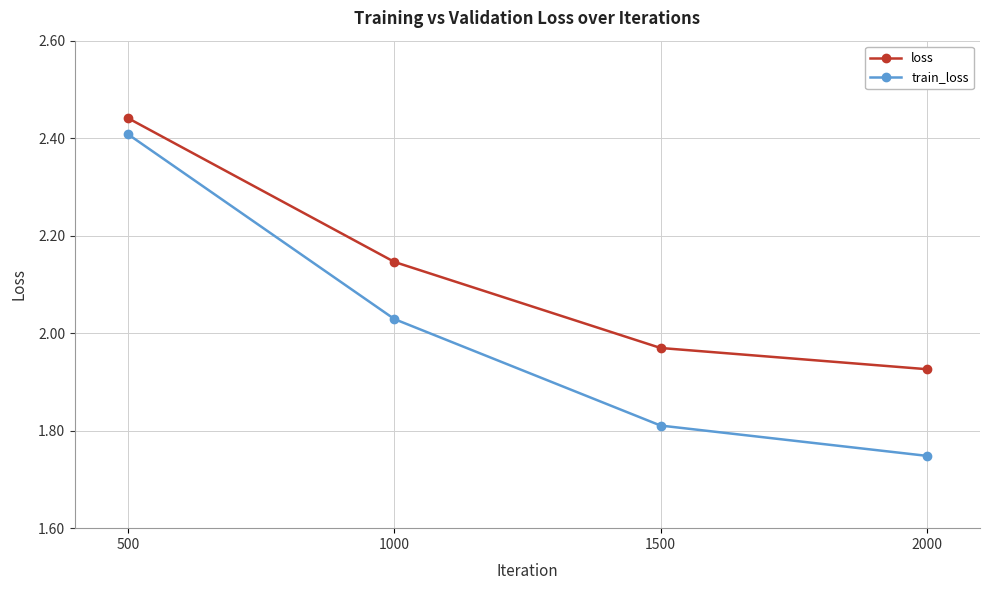

Is it true that train_loss equals 3.2 at 1000?

False